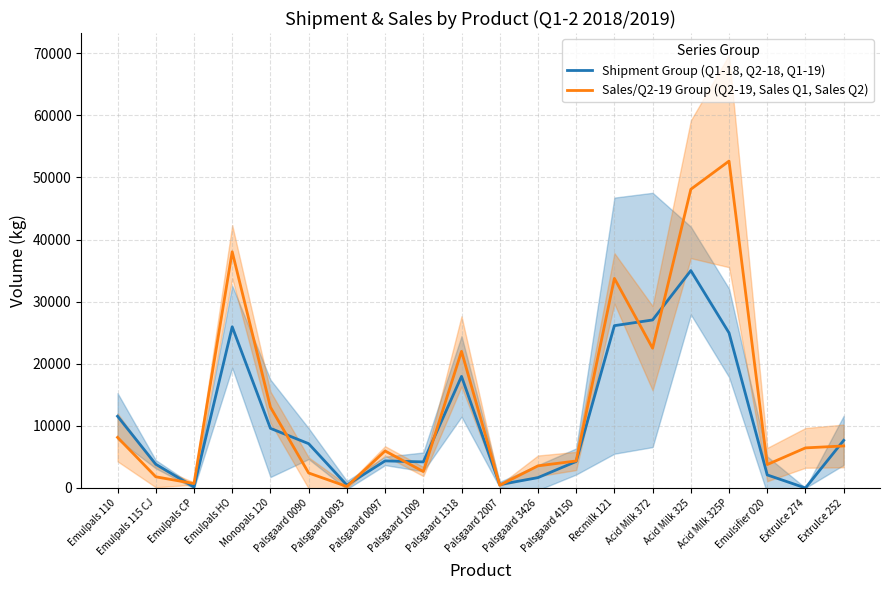

Count the number of data series in this chart.

2